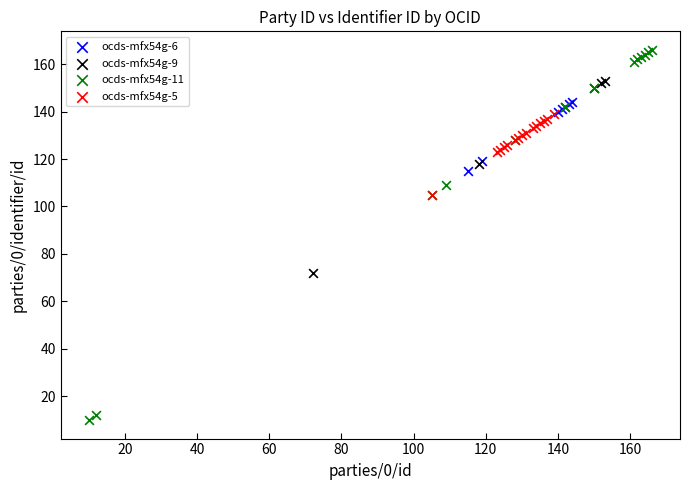

Which series has the widest spread of Y values?

ocds-mfx54g-11